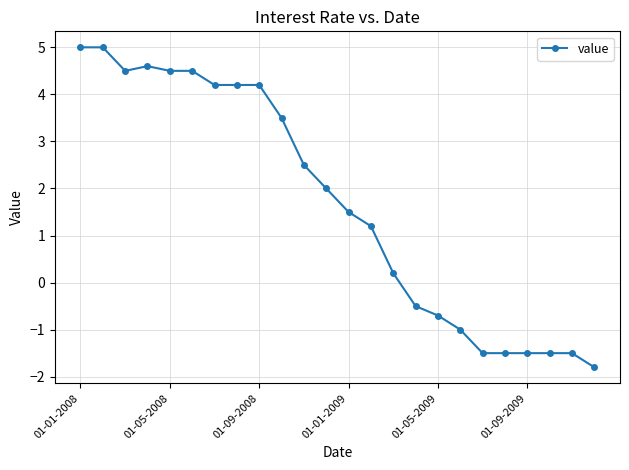

What is the value of the 15th point from the left?

0.2